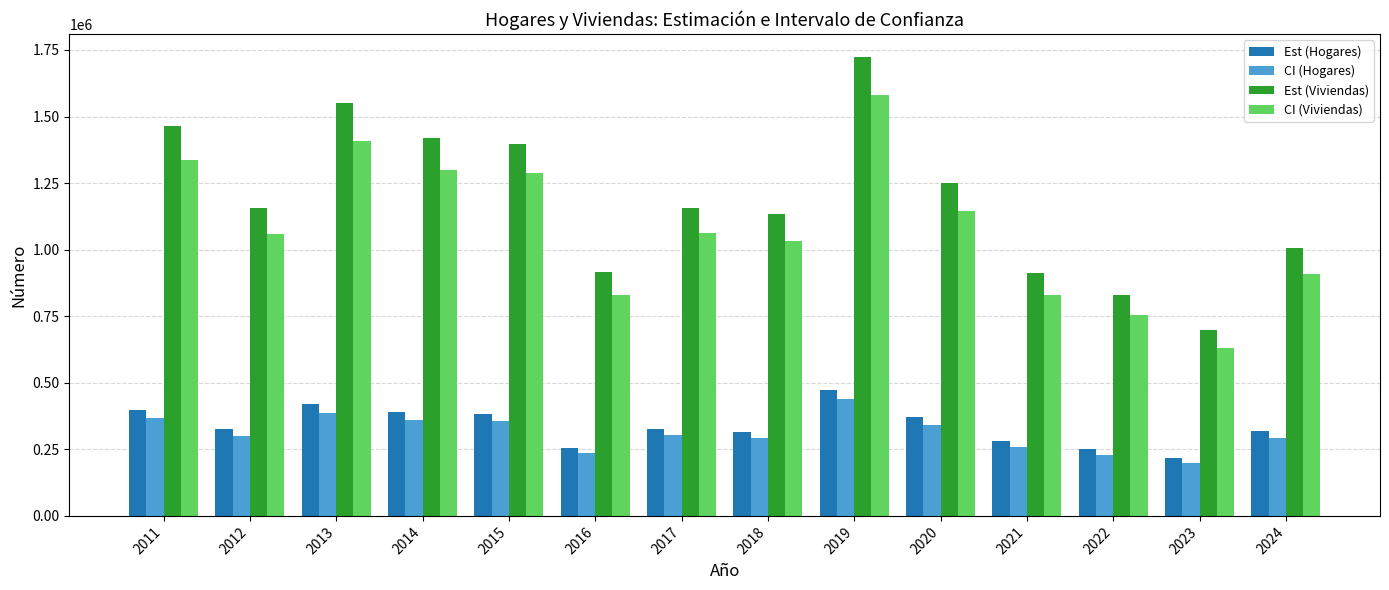

What is the total value across all series at 2013?

3762922.5